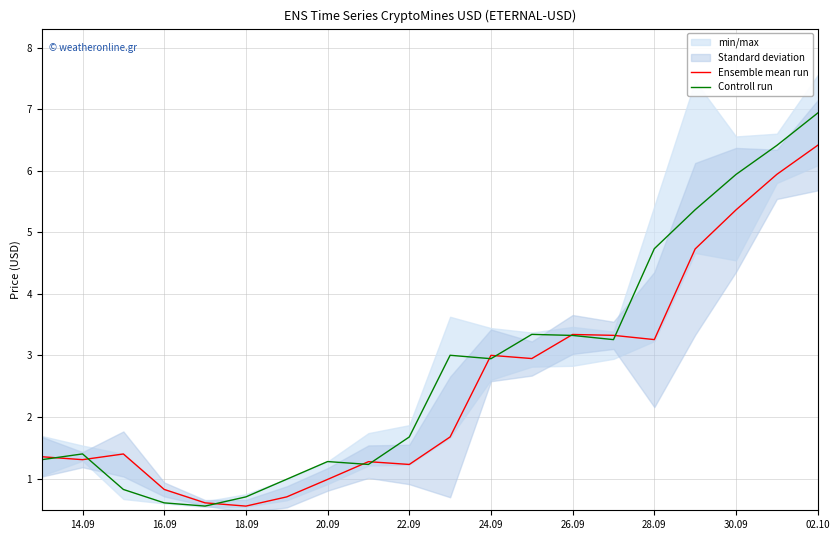

Which category has the highest value in the Controll run series?

02.10